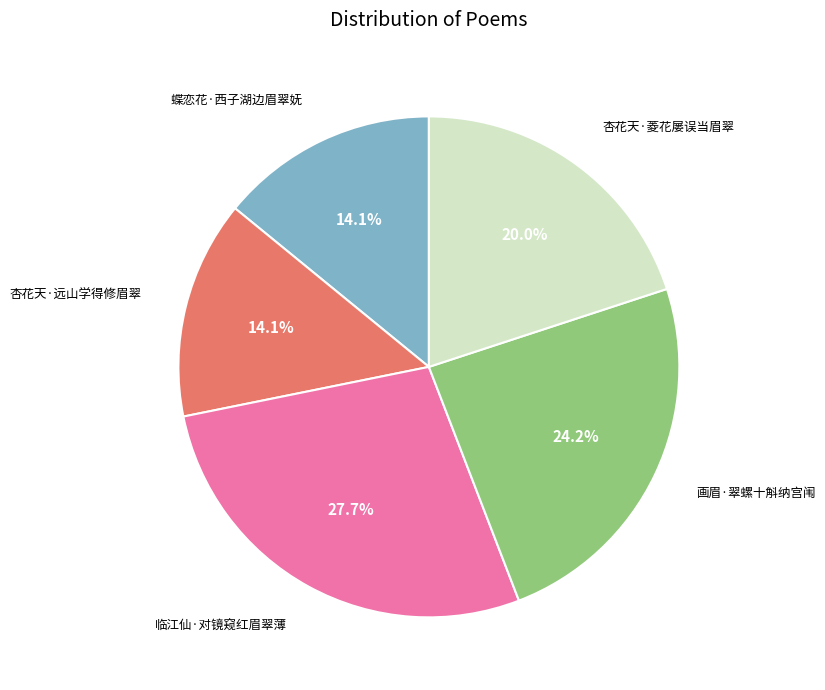

Is there a majority slice in this chart?

No